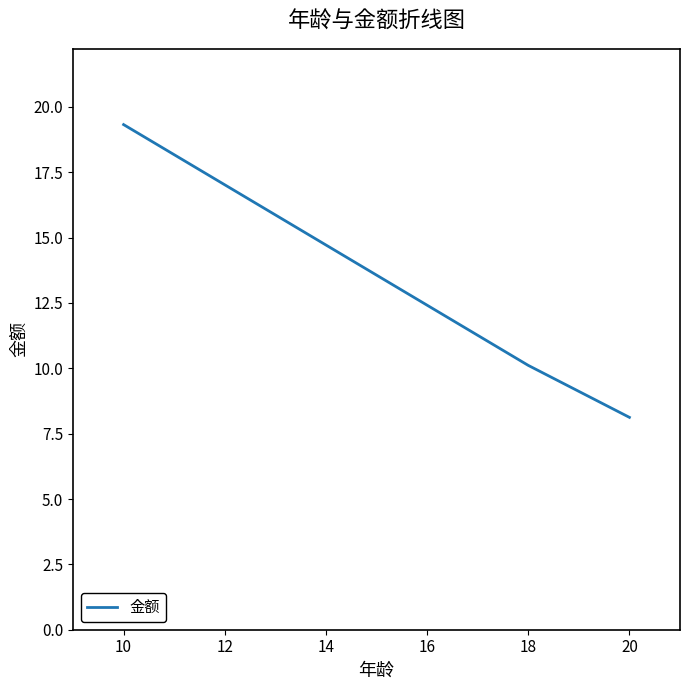

At which label does the data first exceed 10?

10